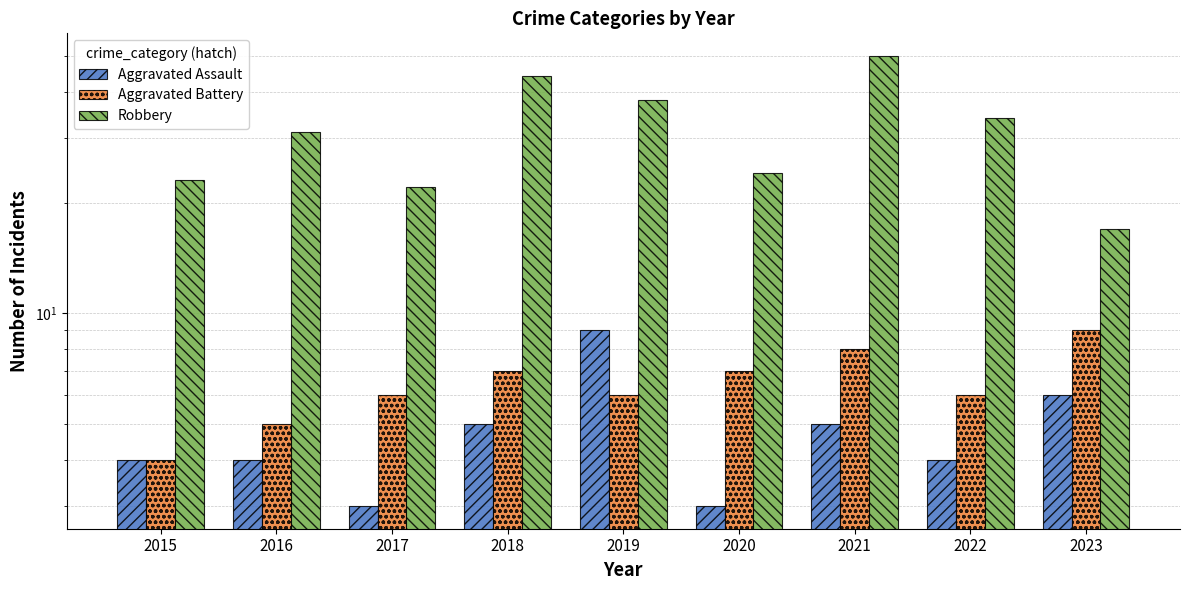

Read the Robbery value at 2022, to the nearest 5.

35